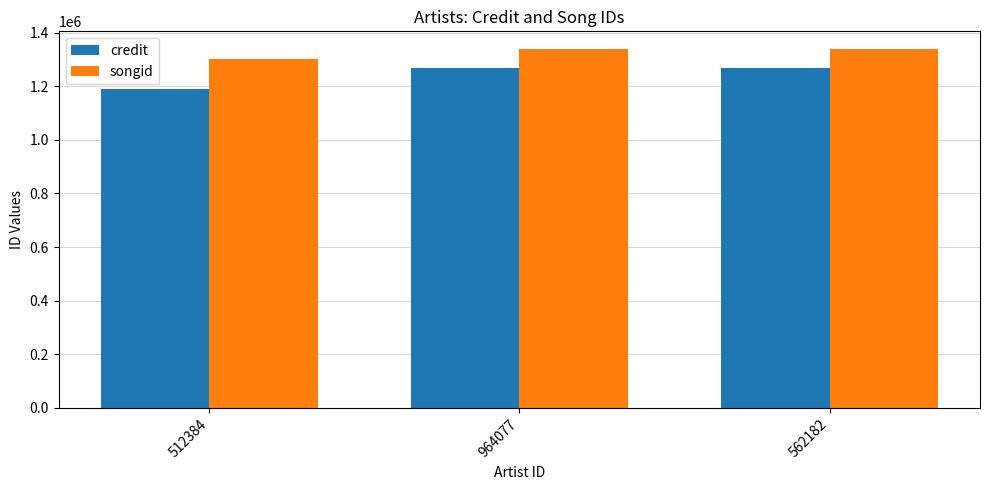

What is the minimum value shown in the chart?

1189433